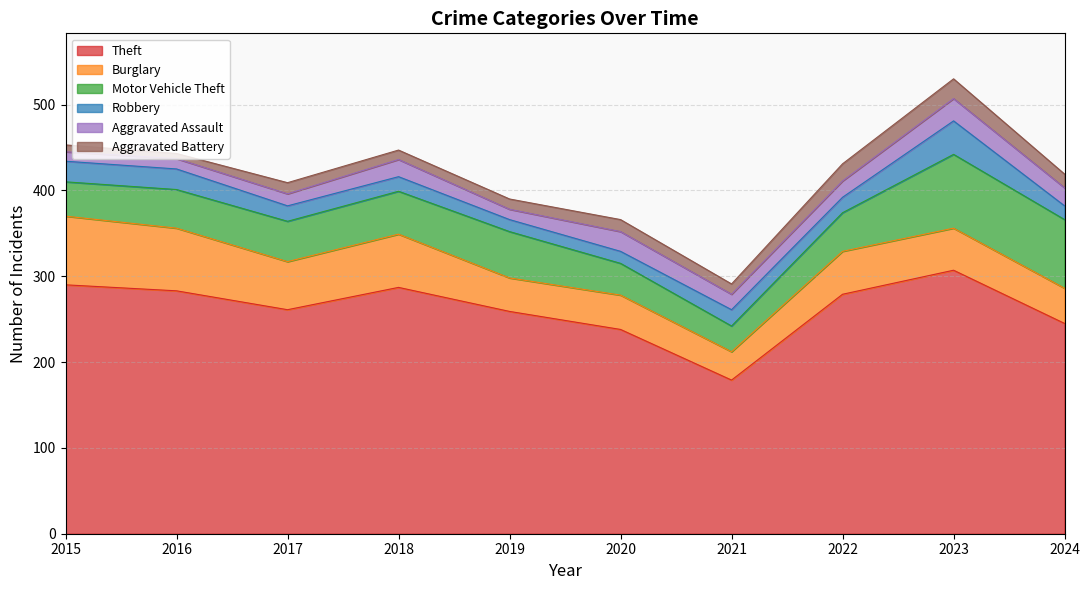

True or false: Burglary has a value of 62 at 2019.

False